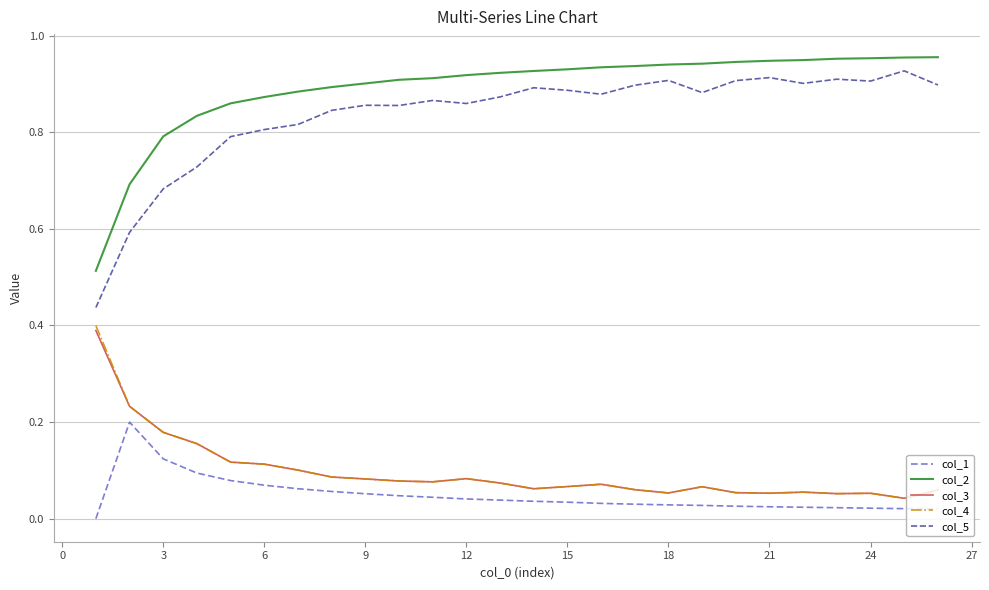

Rank the series by their maximum value, from highest to lowest.

col_2, col_5, col_4, col_3, col_1